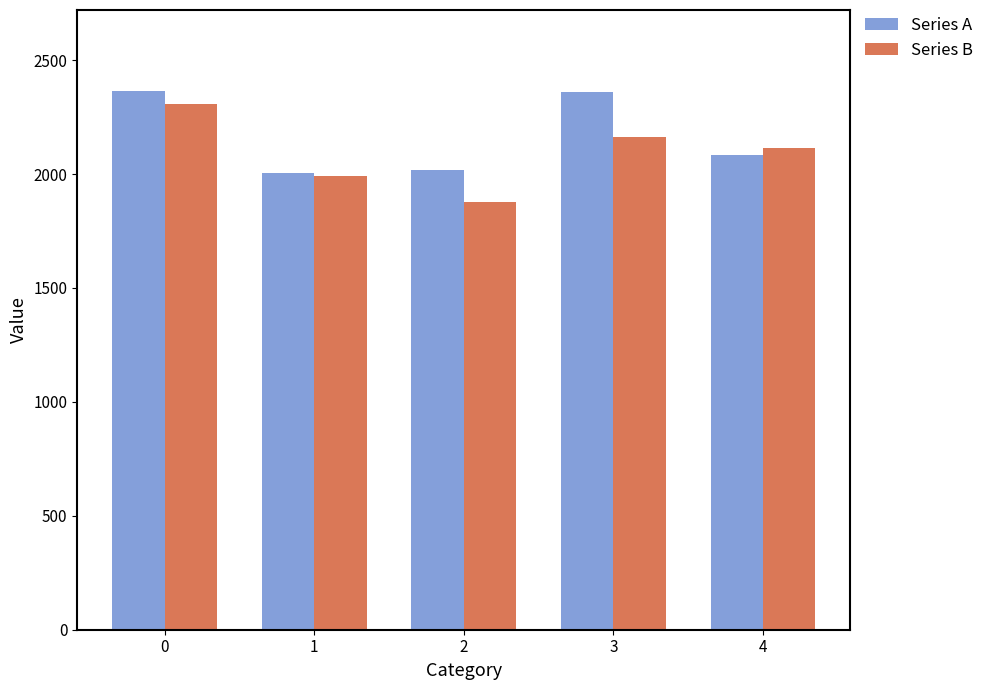

At 2, list the series in order from largest to smallest.

Series A, Series B